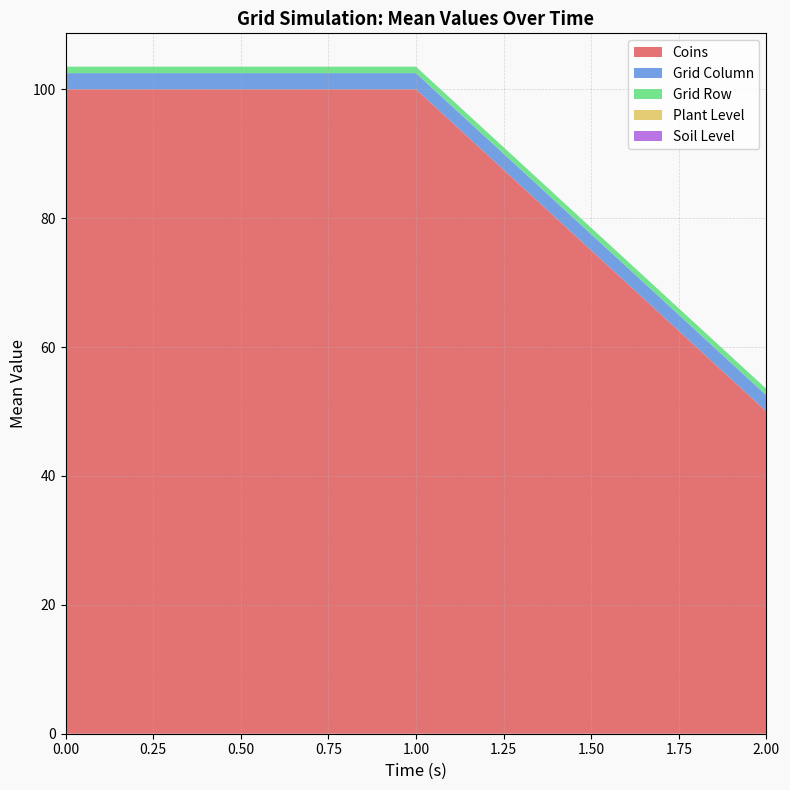

Does the chart have visible grid lines?

Yes